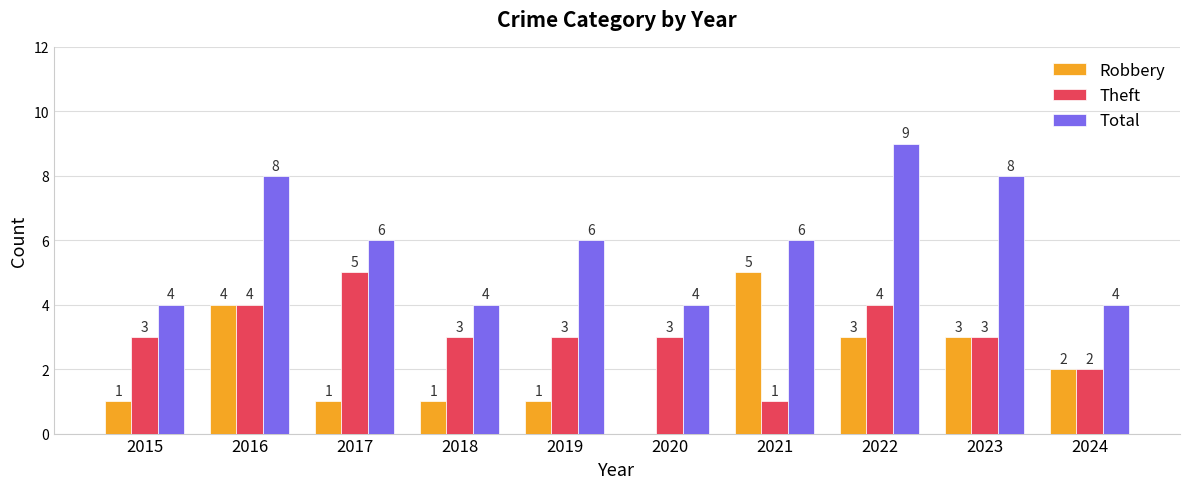

What is the spread (max minus min) of values at 2017?

5